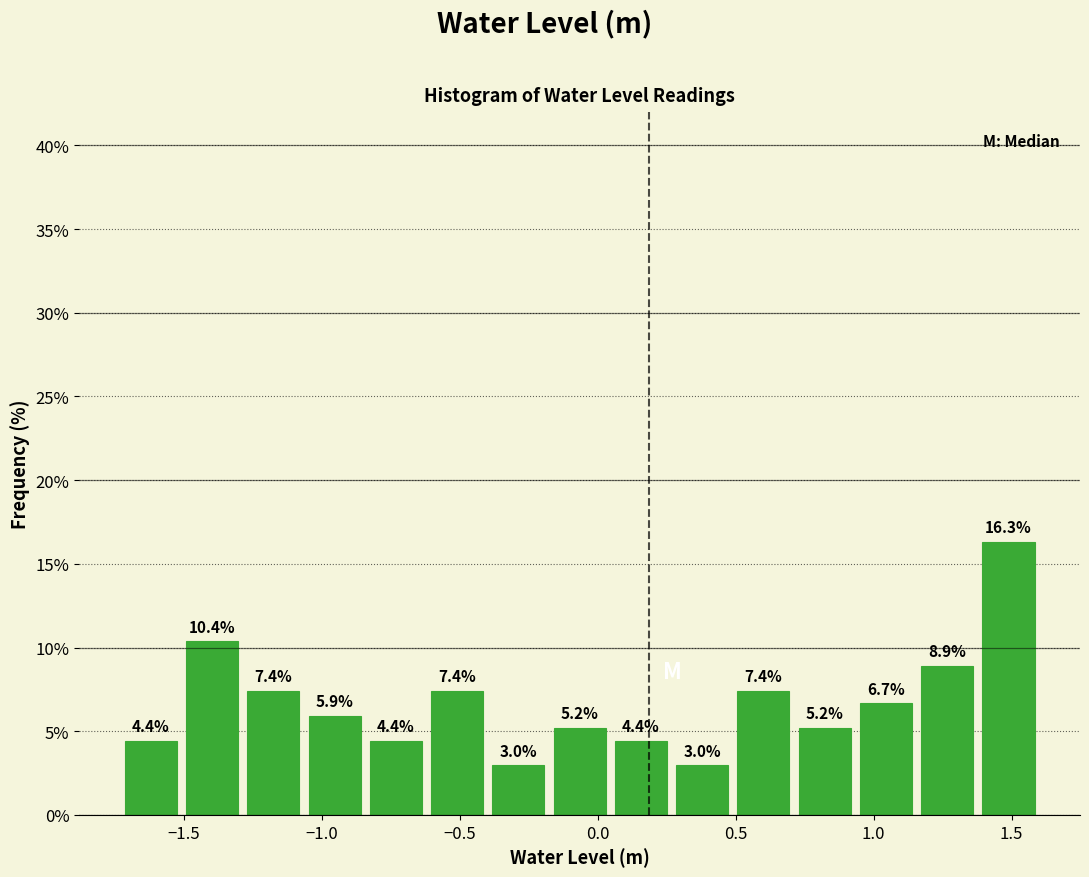

Reading left to right, transcribe this chart: for each bar, give the range it covers on the x-axis and its height. The bar edges are not printed on the chart, so give them approximately, as read against the axis.

-1.75 to -1.50: 4.4
-1.50 to -1.30: 10.4
-1.30 to -1.05: 7.4
-1.05 to -0.85: 5.9
-0.85 to -0.60: 4.4
-0.60 to -0.40: 7.4
-0.40 to -0.20: 3.0
-0.20 to 0.05: 5.2
0.05 to 0.25: 4.4
0.25 to 0.50: 3.0
0.50 to 0.70: 7.4
0.70 to 0.95: 5.2
0.95 to 1.15: 6.7
1.15 to 1.40: 8.9
1.40 to 1.60: 16.3